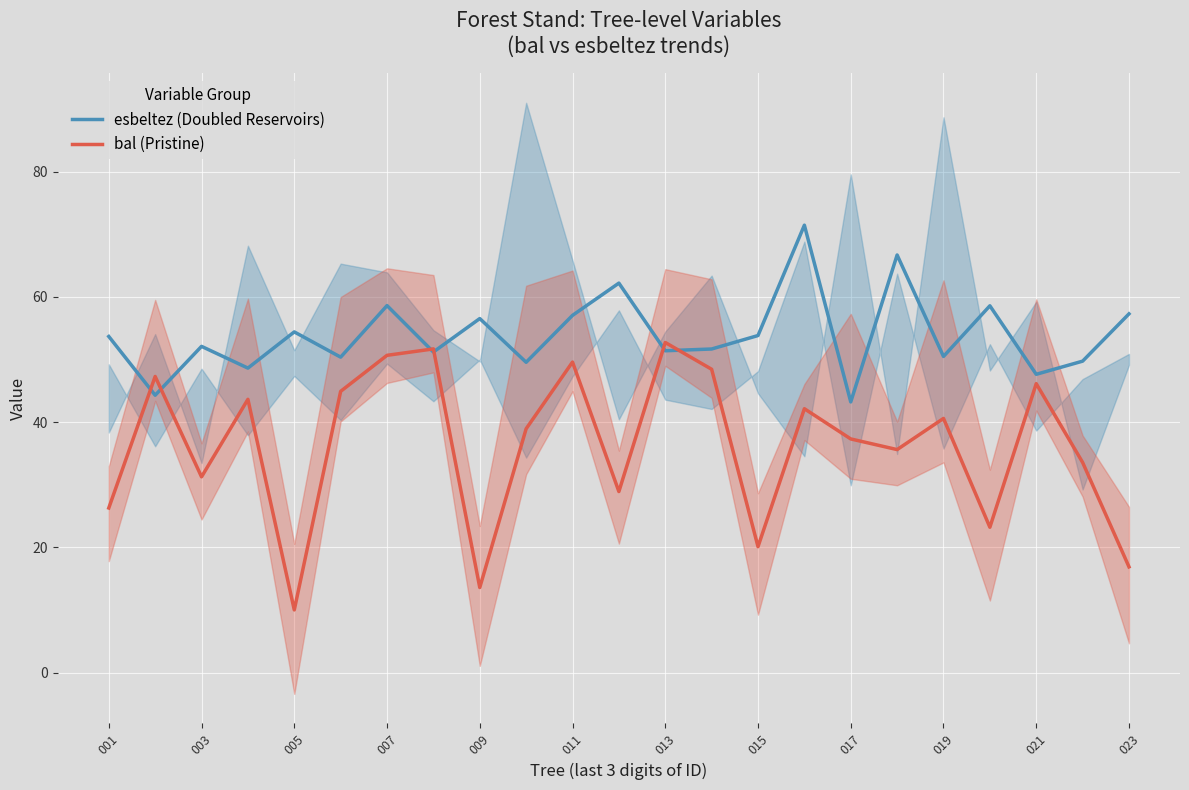

Rank the series by their average value, from highest to lowest.

esbeltez (Doubled Reservoirs), bal (Pristine)